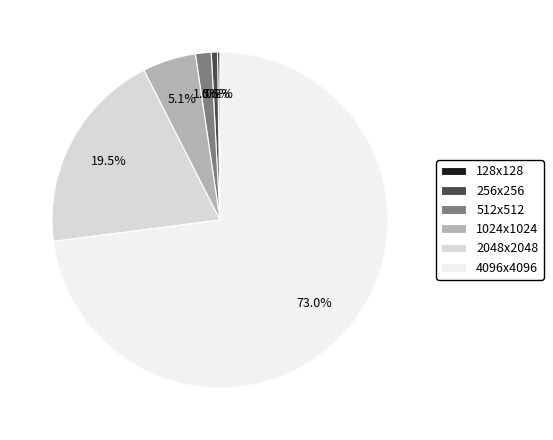

What is the majority slice?

4096x4096